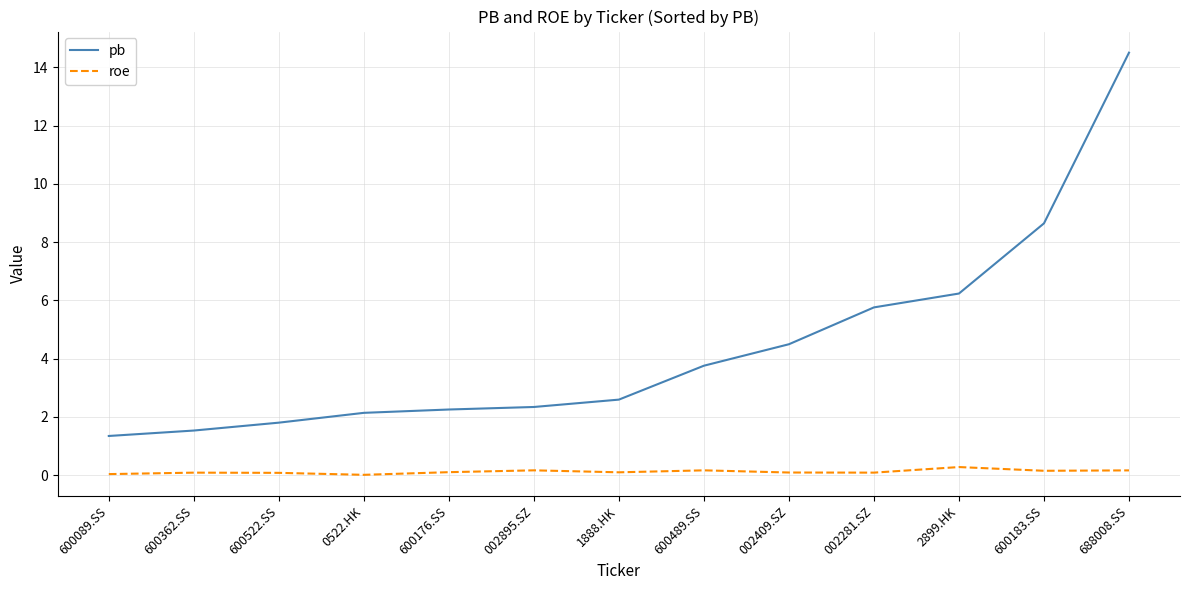

What is the difference between the maximum and second lowest values in the pb series?

13.0